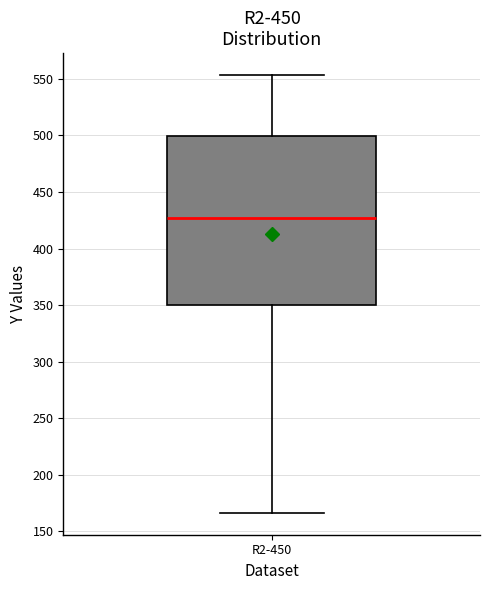

Read this box plot against the y-axis: the position of the median line, the range covered by the box, and the ends of both whiskers. The values are not printed on the chart, so give them approximately, as read against the axis.

median 425, box 350 to 500, whiskers 165 to 555